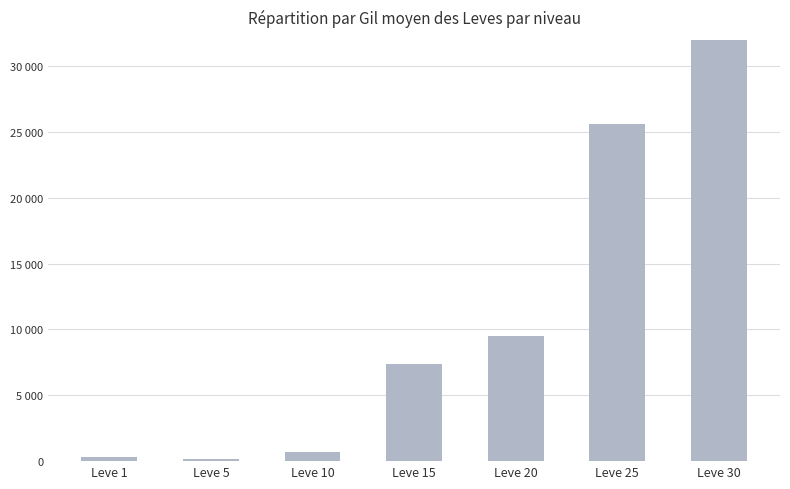

List the labels in order of value, largest first.

Leve 30, Leve 25, Leve 20, Leve 15, Leve 10, Leve 1, Leve 5